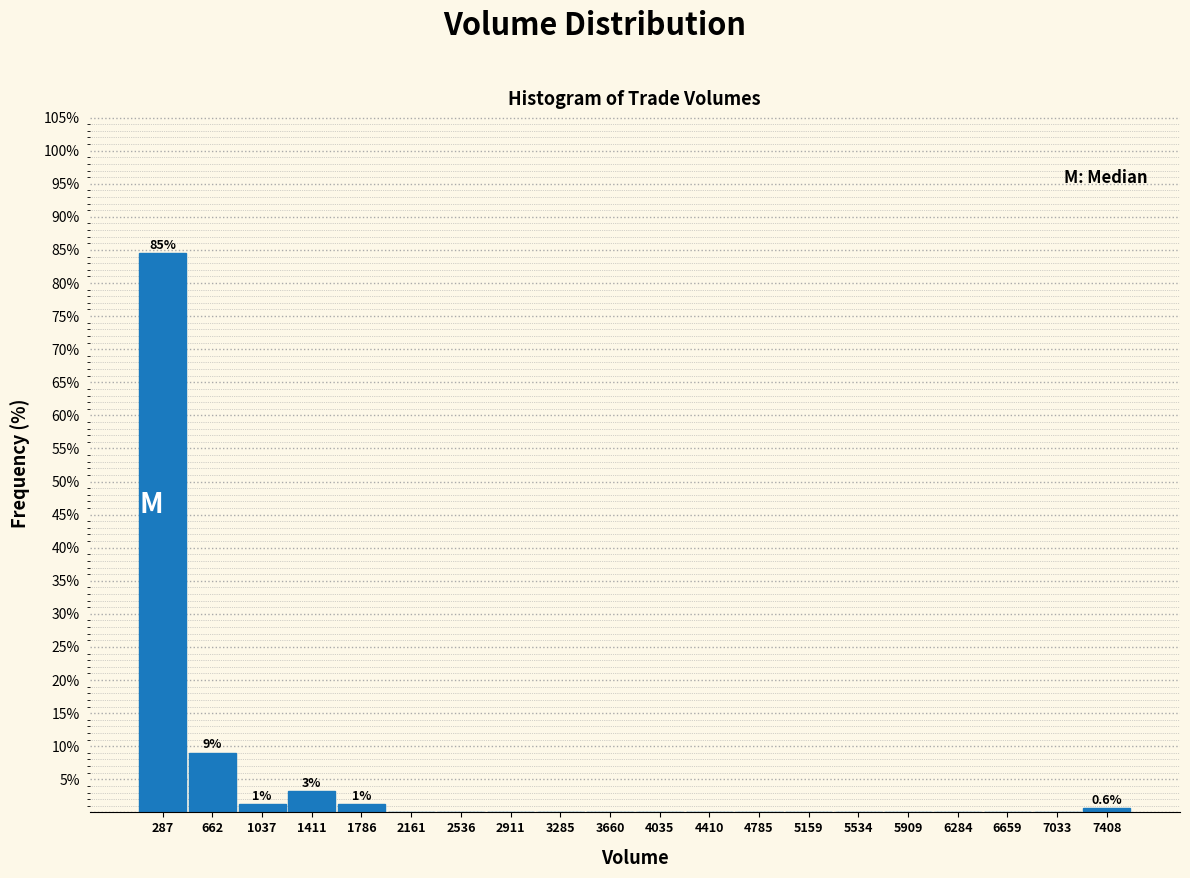

Which range on the x-axis has the tallest bar?

100 to 450